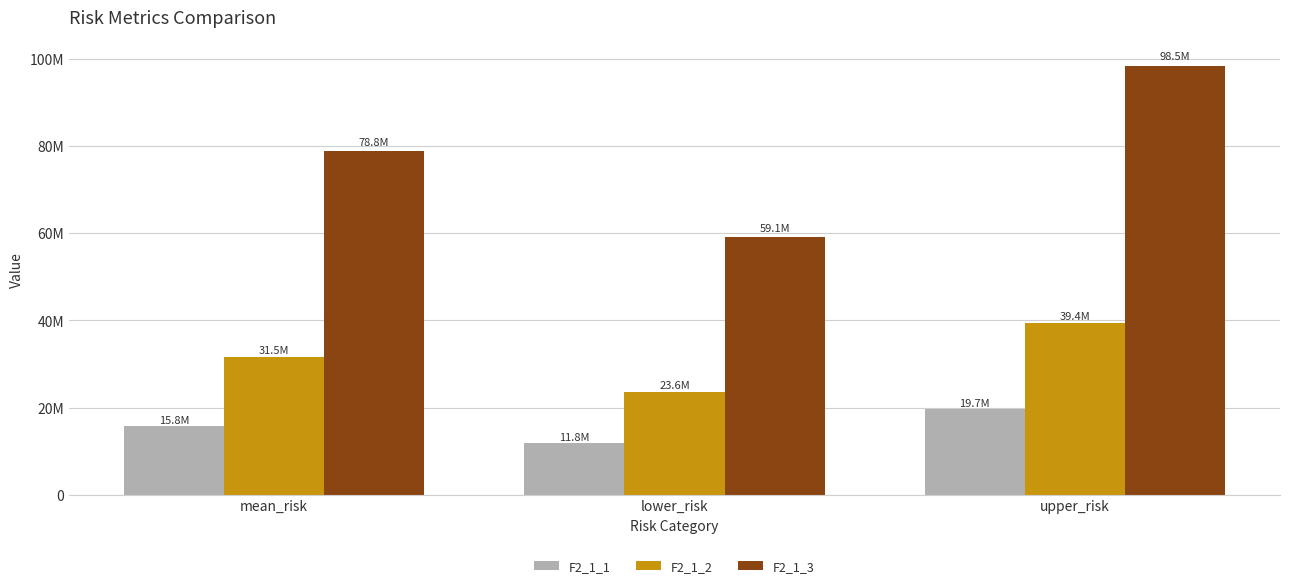

What are all the series names shown in the legend?

F2_1_1, F2_1_2, F2_1_3